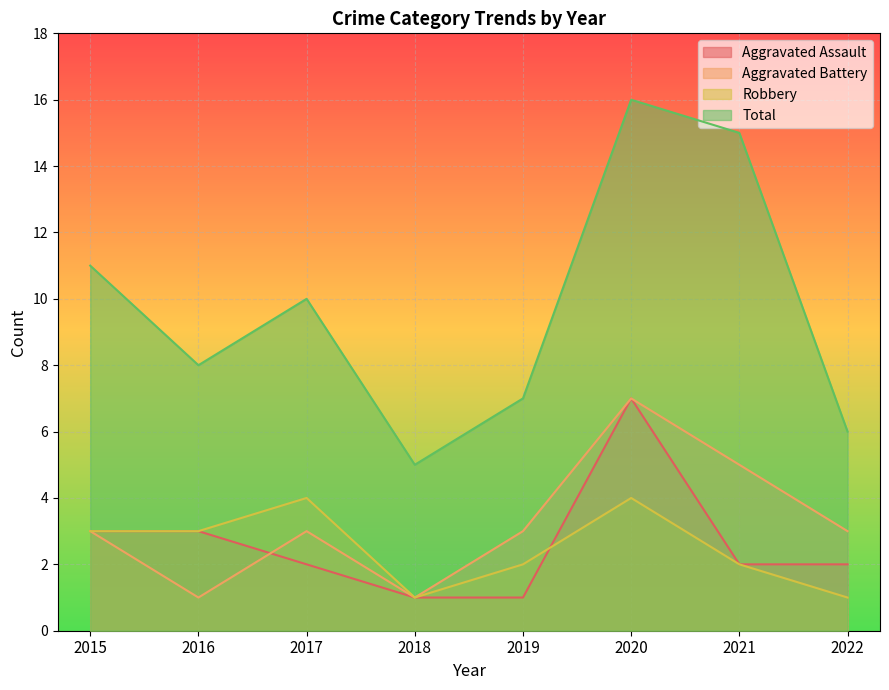

What is the spread (max minus min) of values at 2019?

6